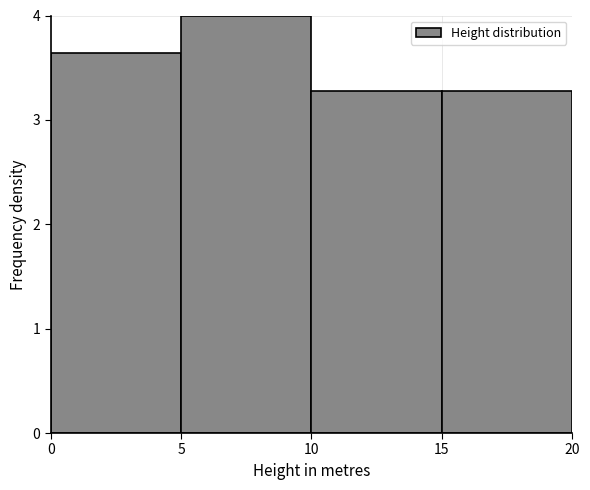

Reading left to right, list every bar in this chart as the range it spans on the x-axis followed by its height. The values are not printed on the chart, so give them approximately, as read against the axis.

0 to 5: 3.6
5 to 10: 4.0
10 to 15: 3.3
15 to 20: 3.3